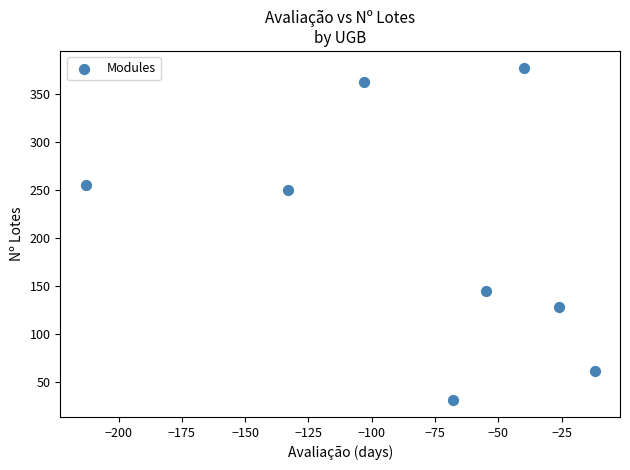

What Y value in the scatter plot is closest to 204?

250